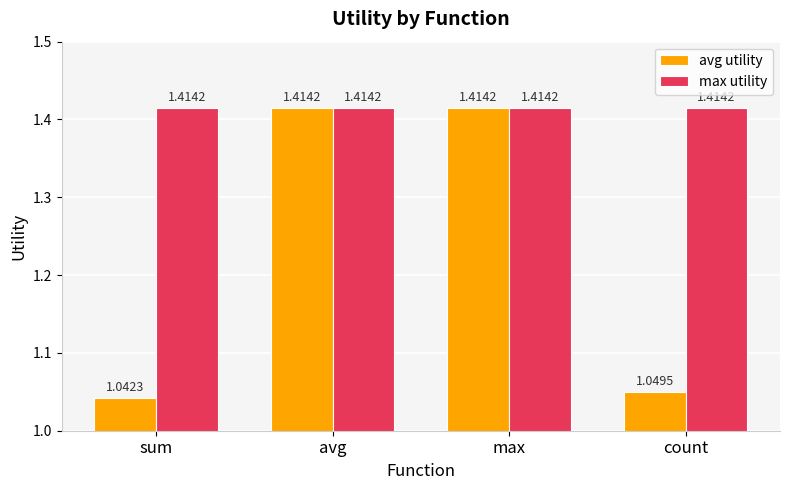

Which series has the largest total across all categories?

max utility